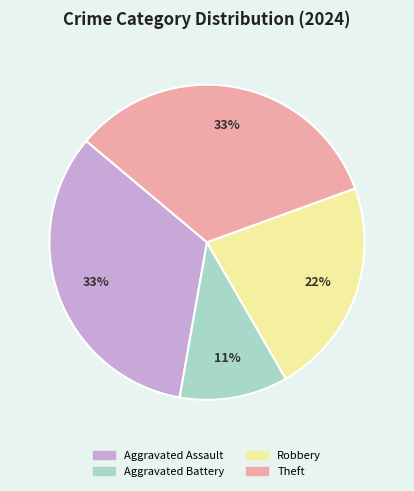

Do Robbery and Aggravated Assault together represent more than half of the pie?

Yes